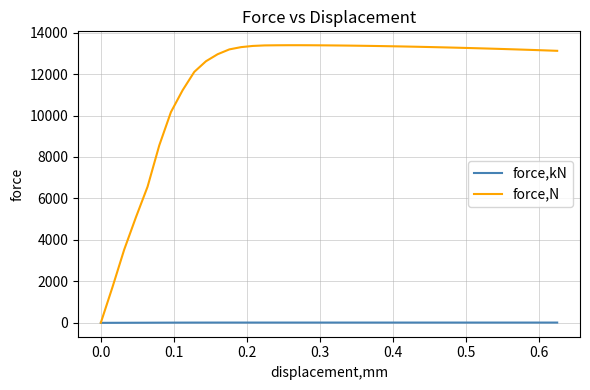

Which series has the largest total across all categories?

force,N